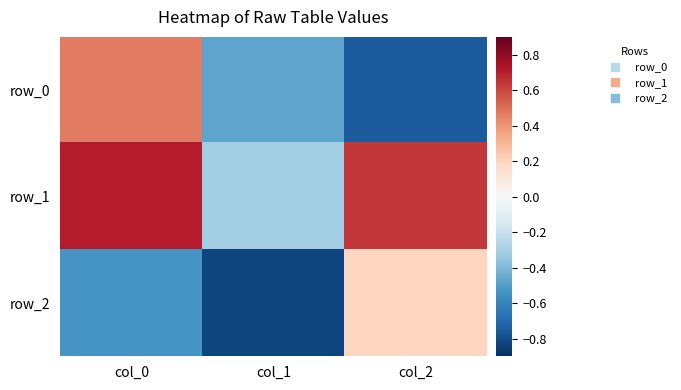

What is the total value across all series at col_1?

-1.6